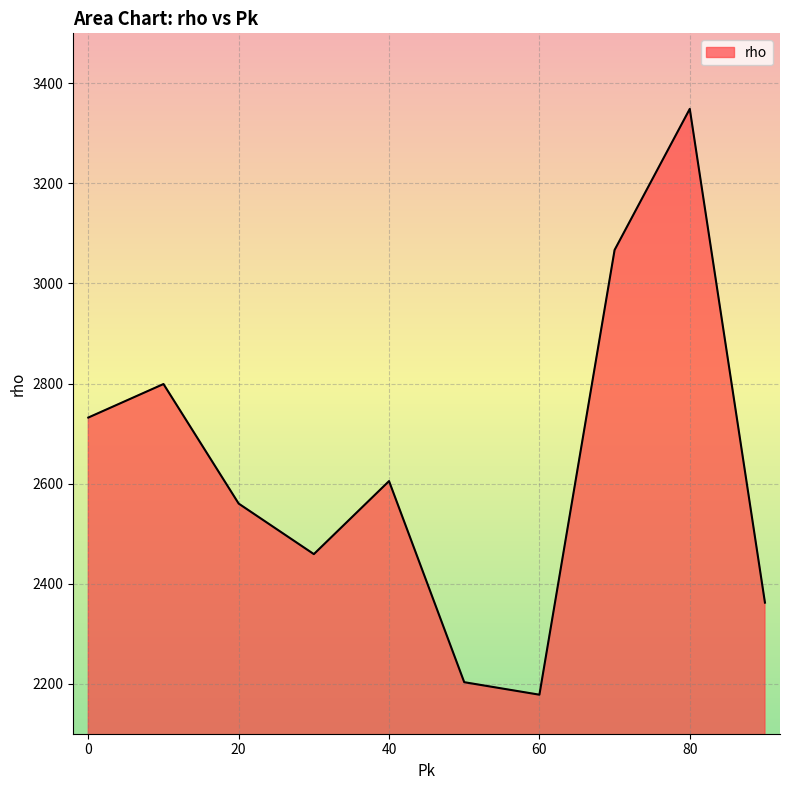

What is the greatest value displayed?

3349